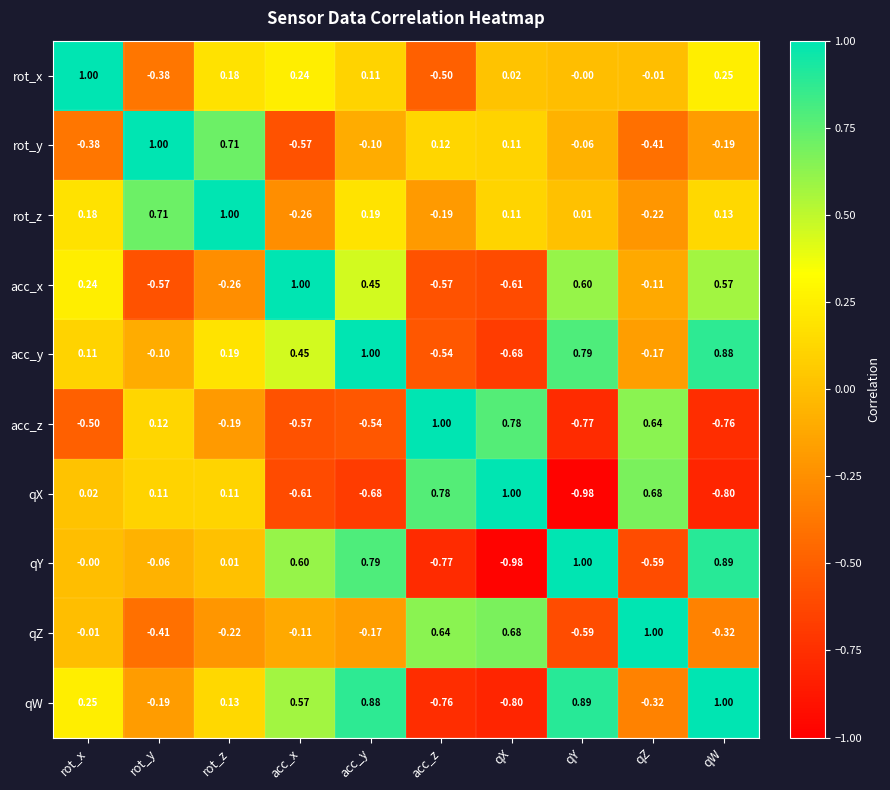

At which label does qZ reach its minimum?

qY